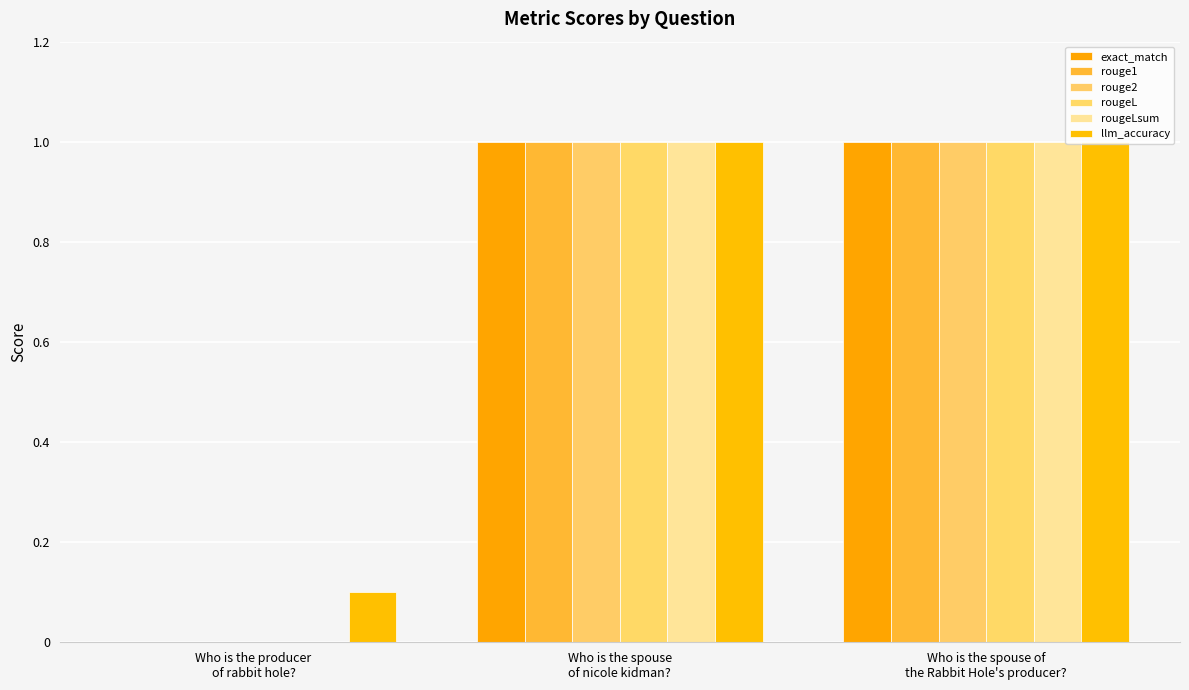

What are all the series names shown in the legend?

exact_match, rouge1, rouge2, rougeL, rougeLsum, llm_accuracy